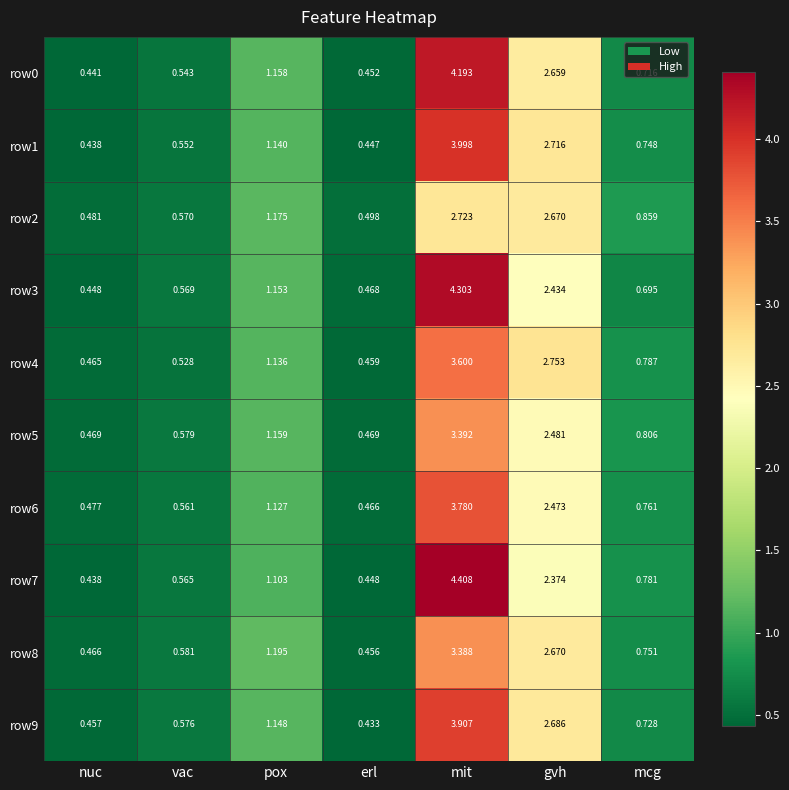

At which category is the sum across all series the highest?

mit